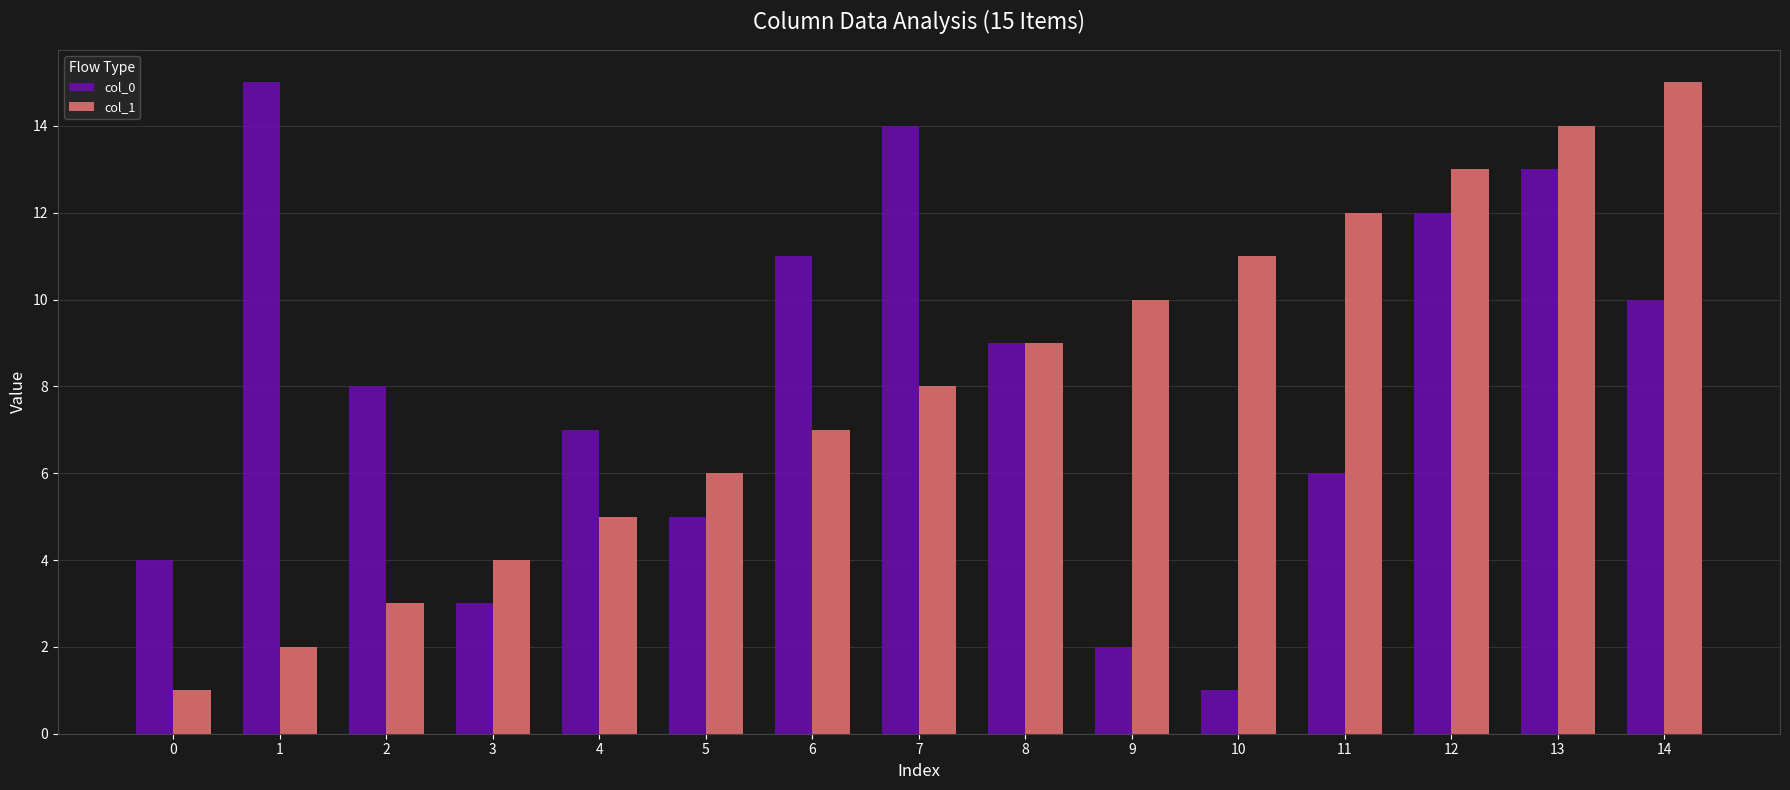

The value of col_1 at 13 is 6. True or false?

False